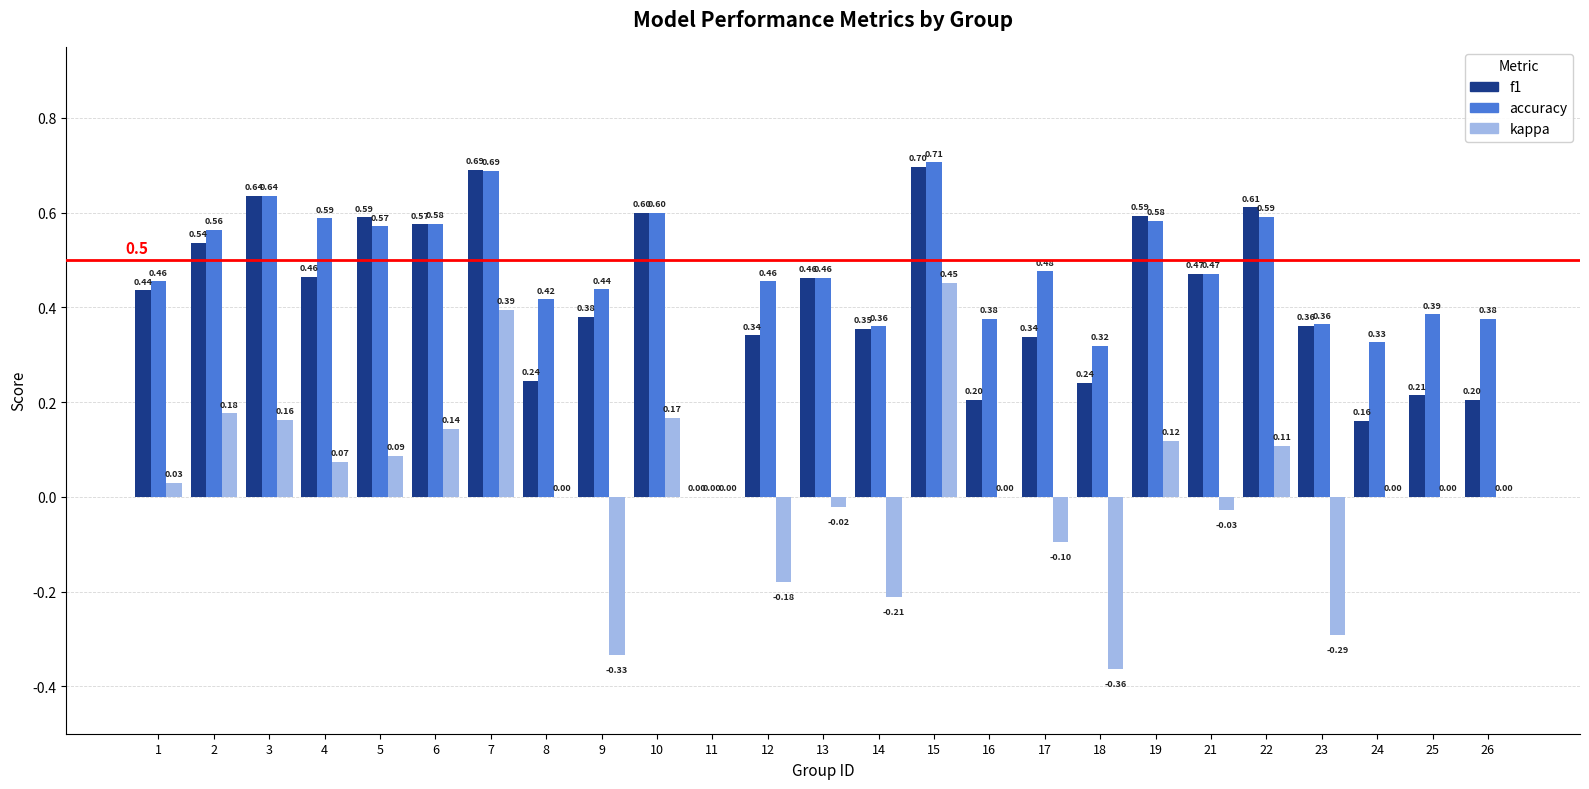

Count the number of categories in the chart.

25